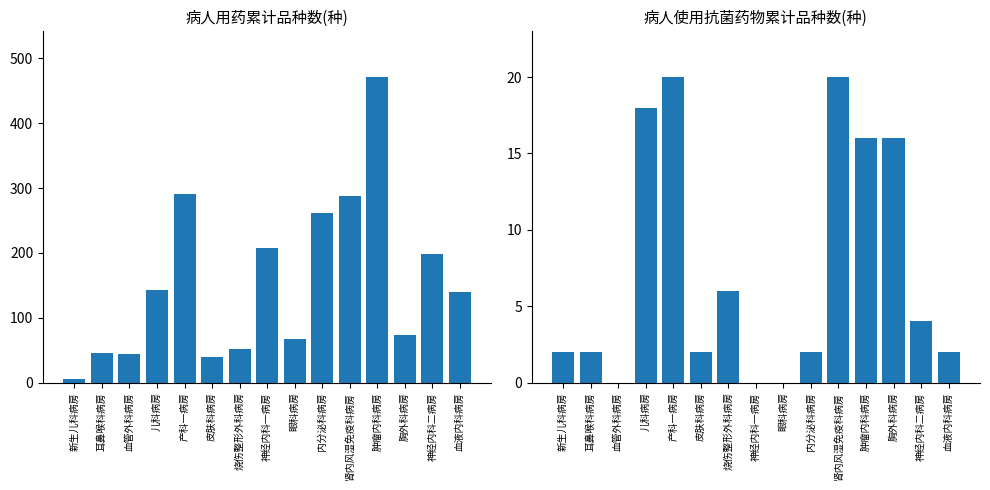

What position from the left is 产科一病房?

5